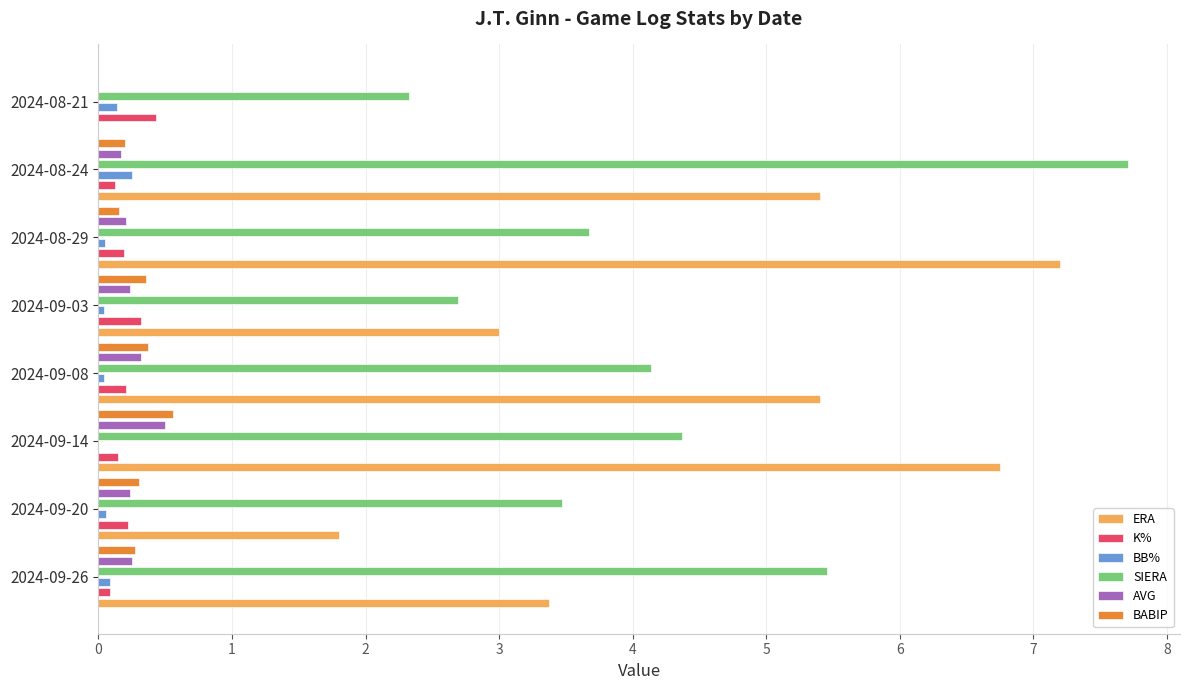

How many categories are shown in the chart?

8